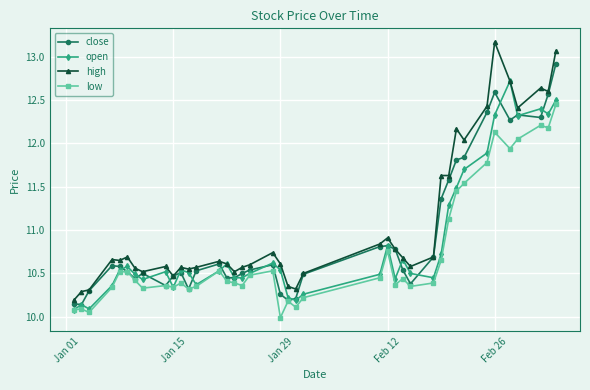

What is the value of the open point at the 31st from the left?

11.3